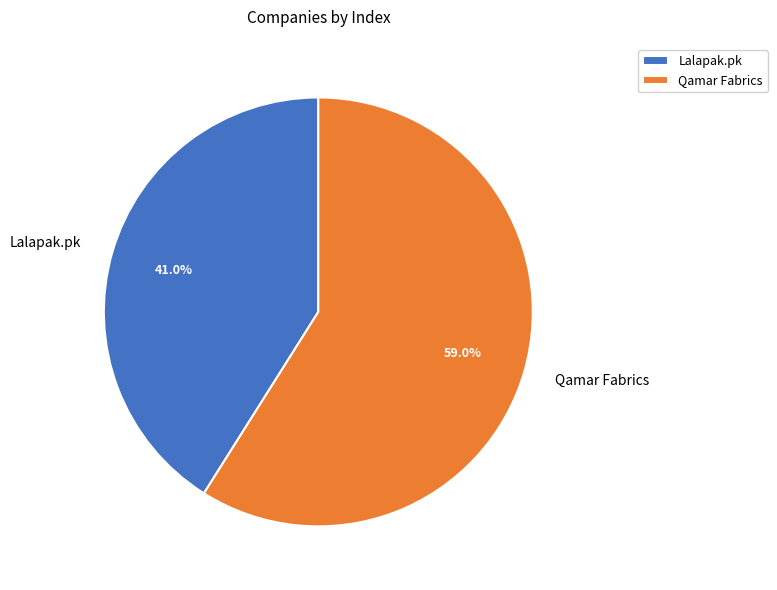

To the nearest percent, what percentage of the pie is Lalapak.pk?

41%